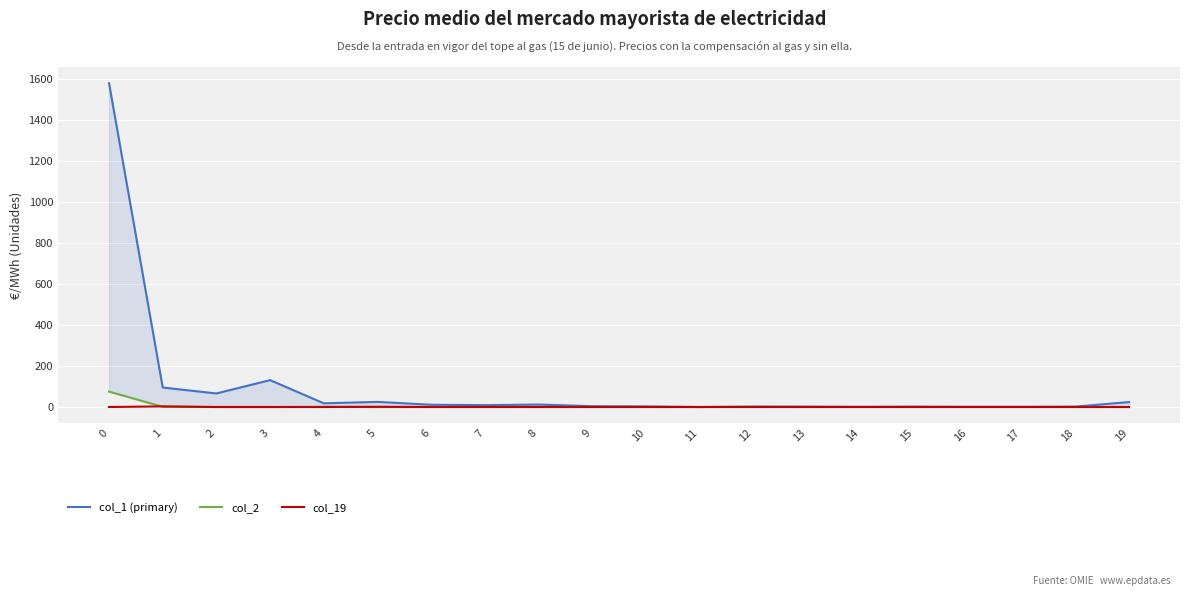

Which series changed the most between 2 and 15?

col_1 (primary)